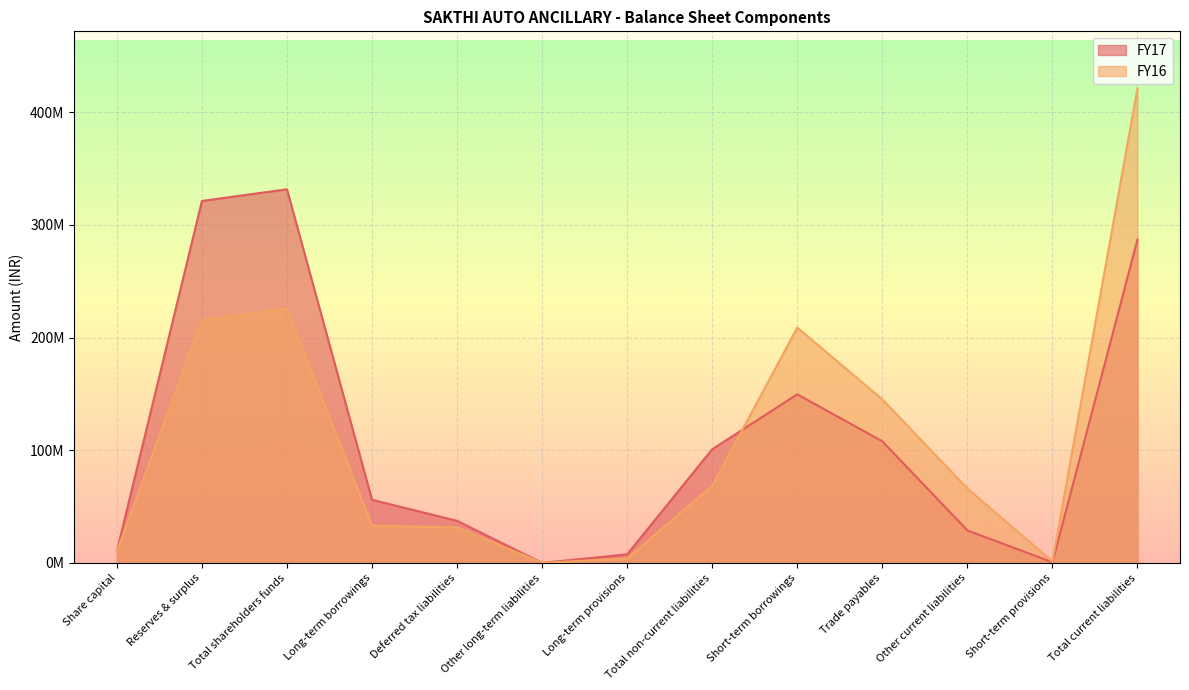

How many lines are shown in the chart?

2